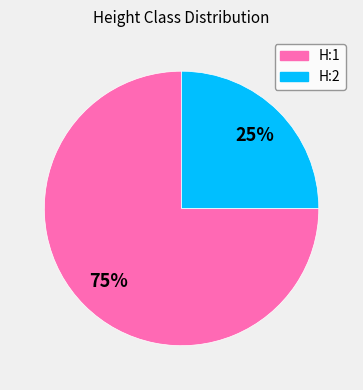

Which category has the smallest portion of the pie?

H:2